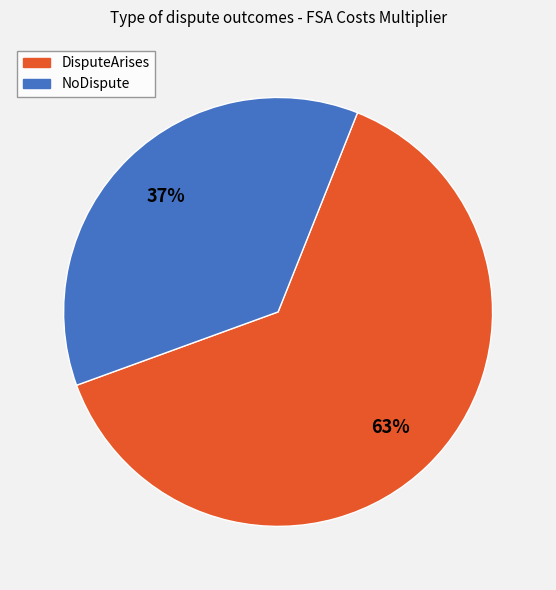

What is the majority slice?

DisputeArises